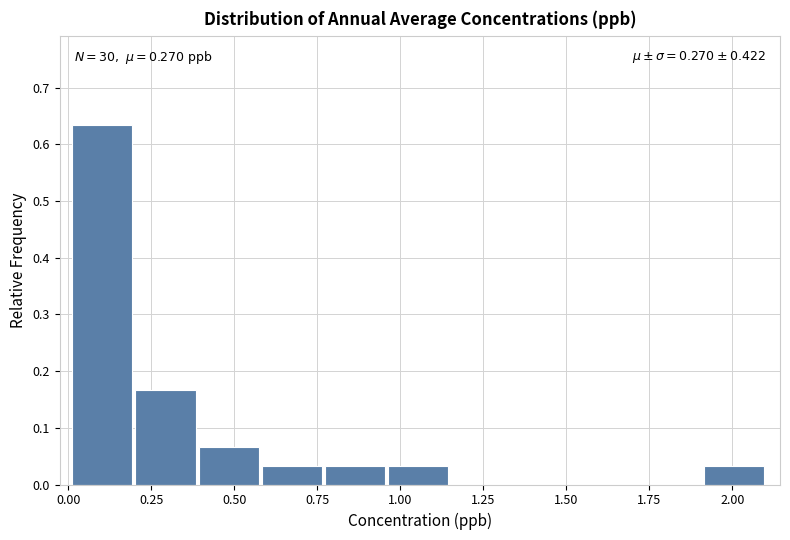

Around what value on the x-axis is the tallest bar? Give the approximate position of its centre, as read against the axis.

0.10